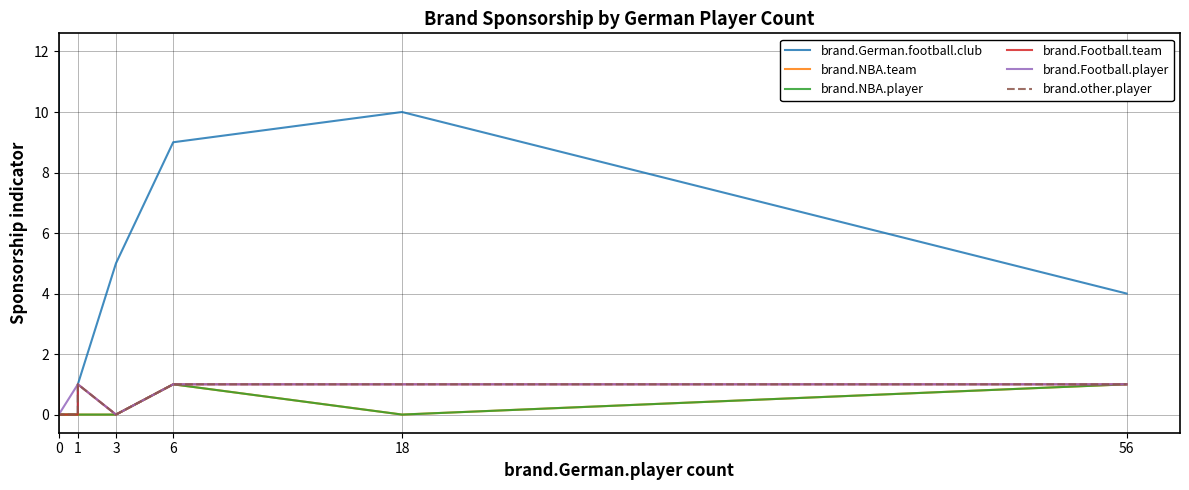

What is the label of the 6th point from the left?

56